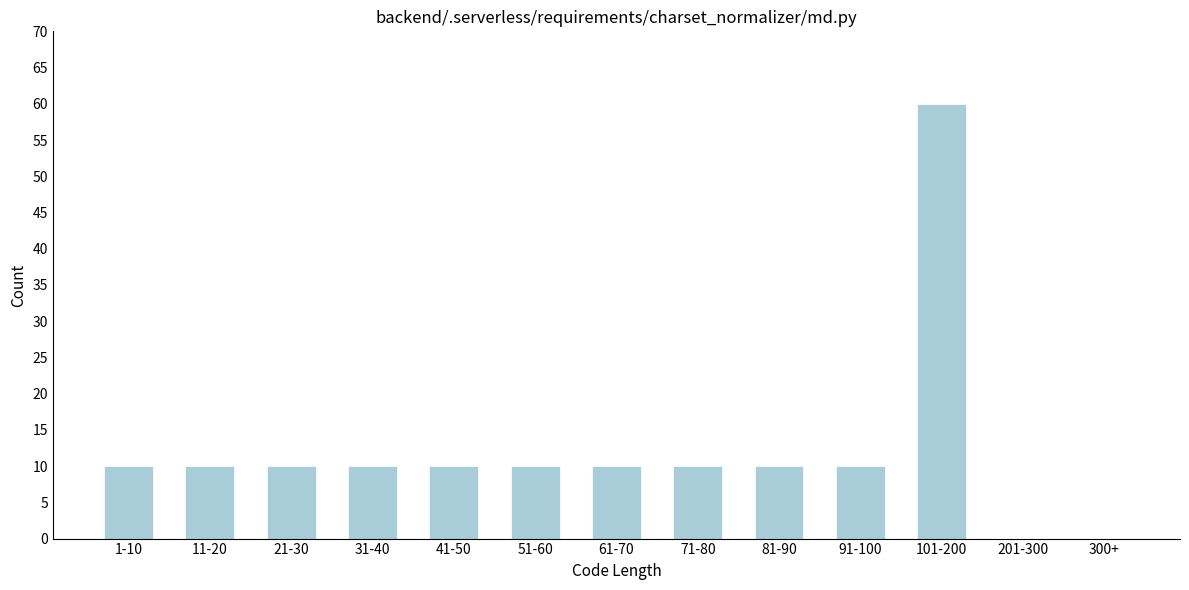

Reading left to right, extract all data points from this chart.

1-10=10	11-20=10	21-30=10	31-40=10	41-50=10	51-60=10	61-70=10	71-80=10	81-90=10	91-100=10	101-200=60	201-300=0	300+=0